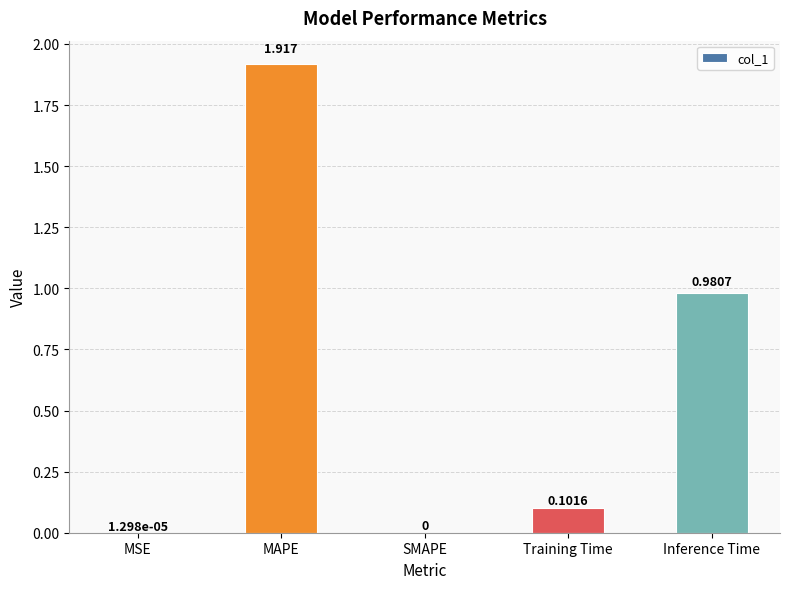

Which category has the highest value across all series?

MAPE